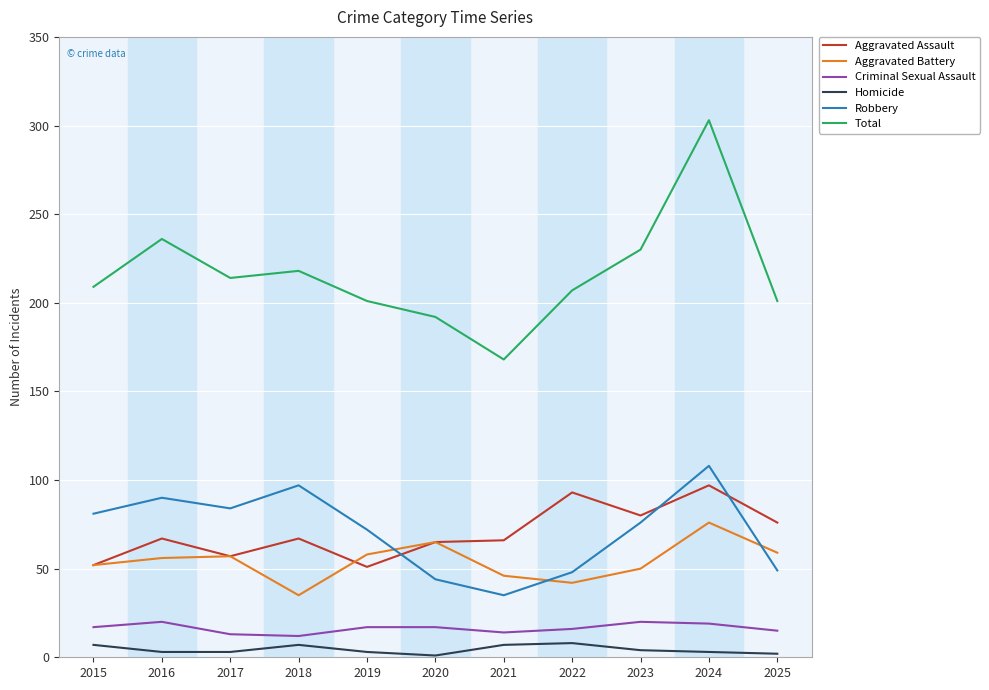

How many lines are shown in the chart?

6